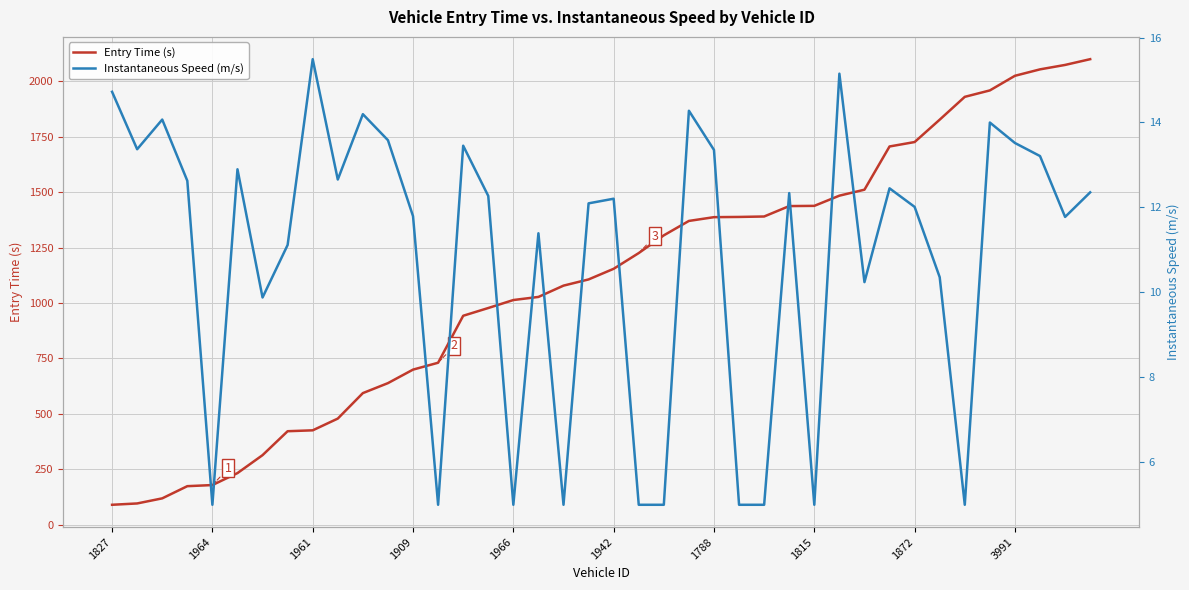

What is the value of the Instantaneous Speed (m/s) point at the 34th from the left?

10.4